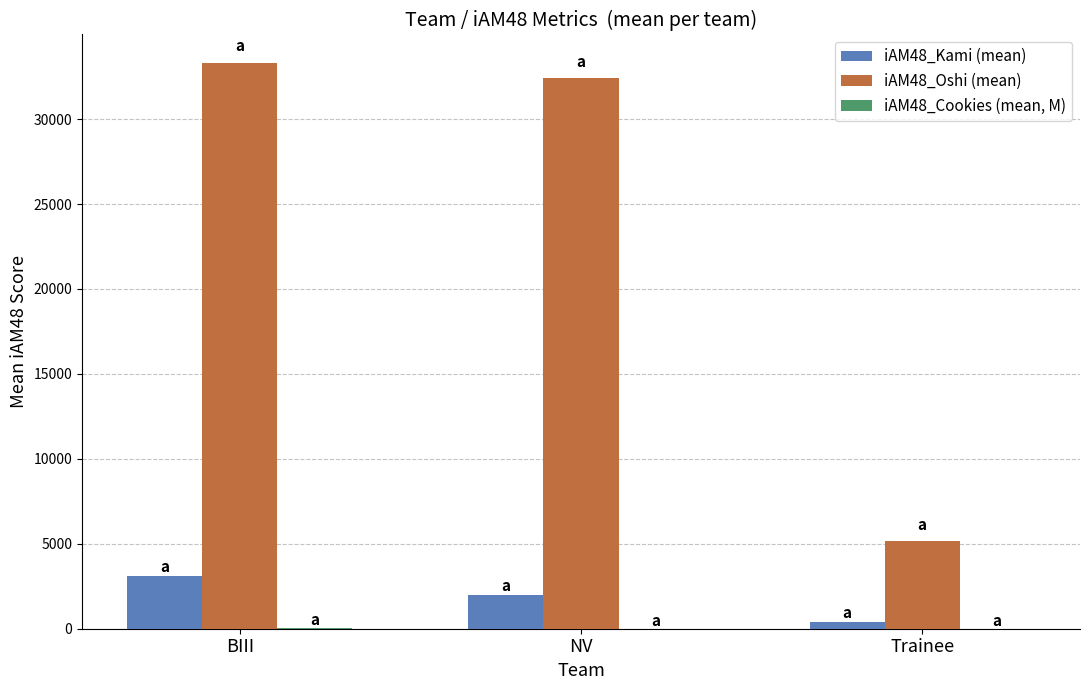

Which series has the largest total across all categories?

iAM48_Oshi (mean)